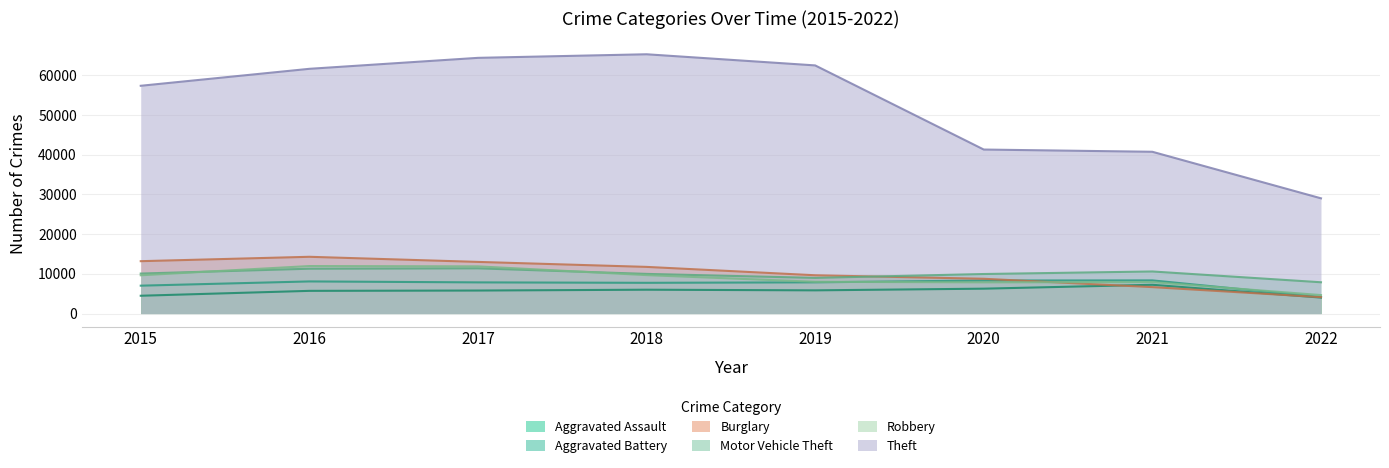

What is the greatest value displayed?

65281